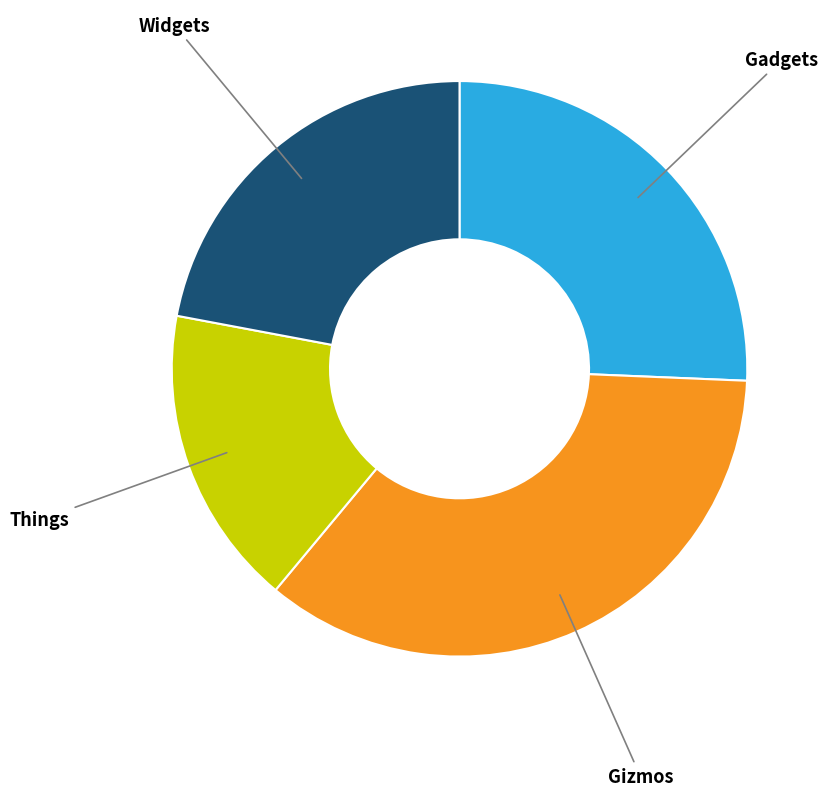

How many slices are in this pie chart?

4